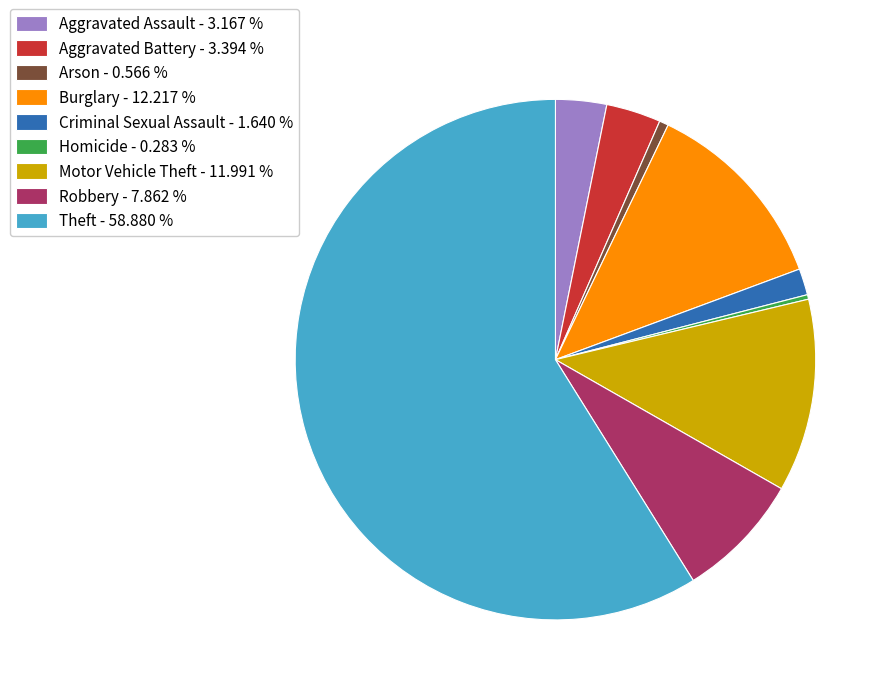

The Homicide slice represents 0% of the pie. True or false?

True